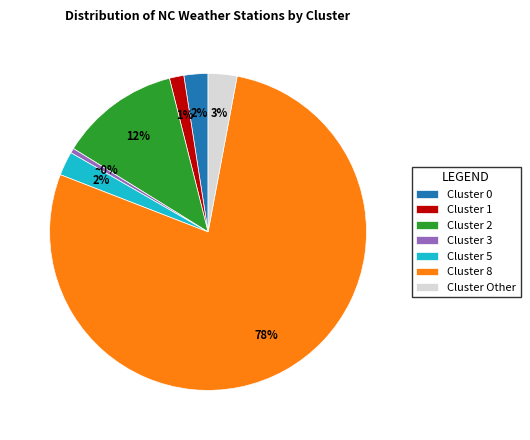

Which has a higher value, Cluster 2 or Cluster 3?

Cluster 2